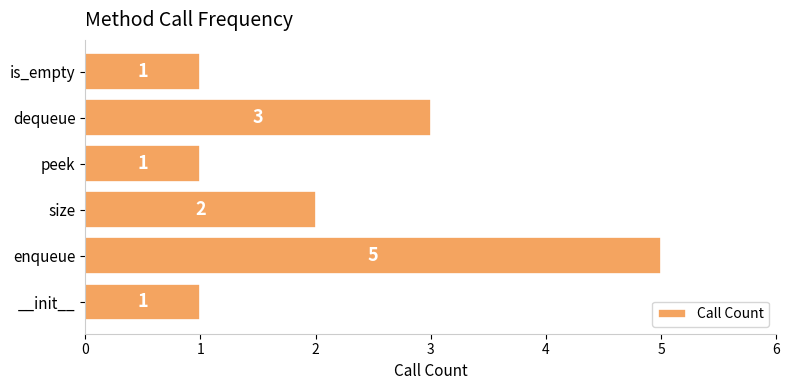

Which label corresponds to the largest value in the chart?

enqueue